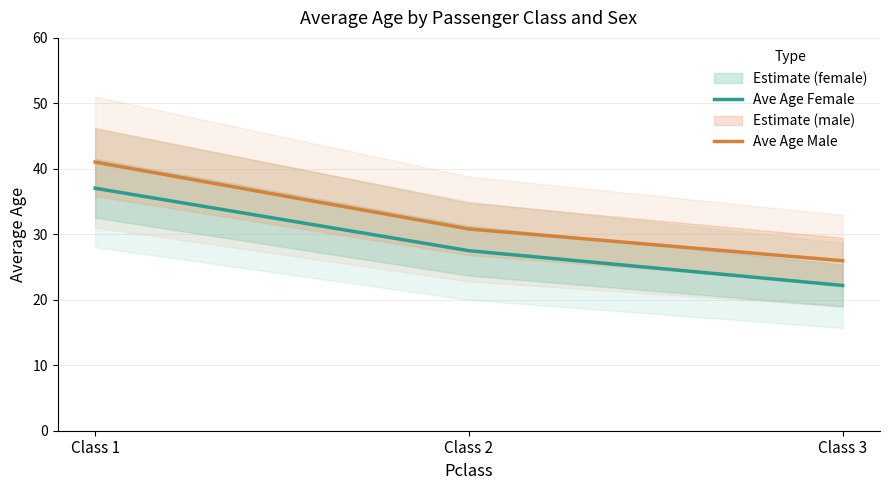

What is the difference between the highest and lowest values at Class 2?

3.3